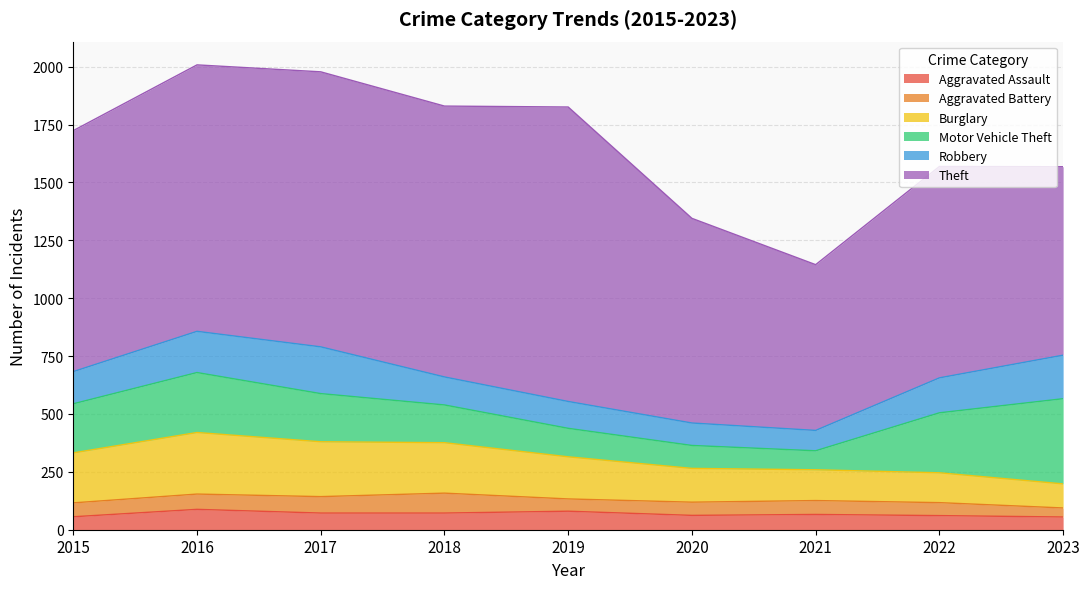

Reading left to right, list all the values displayed in this chart.

Aggravated Assault: 2015=56	2016=88	2017=72	2018=72	2019=80	2020=62	2021=66	2022=61	2023=55
Aggravated Battery: 2015=60	2016=66	2017=71	2018=86	2019=53	2020=57	2021=60	2022=56	2023=39
Burglary: 2015=216	2016=266	2017=237	2018=218	2019=182	2020=146	2021=133	2022=129	2023=104
Motor Vehicle Theft: 2015=212	2016=259	2017=208	2018=163	2019=123	2020=99	2021=82	2022=259	2023=368
Robbery: 2015=139	2016=178	2017=202	2018=121	2019=116	2020=97	2021=88	2022=151	2023=188
Theft: 2015=1041	2016=1151	2017=1188	2018=1170	2019=1272	2020=884	2021=716	2022=913	2023=814